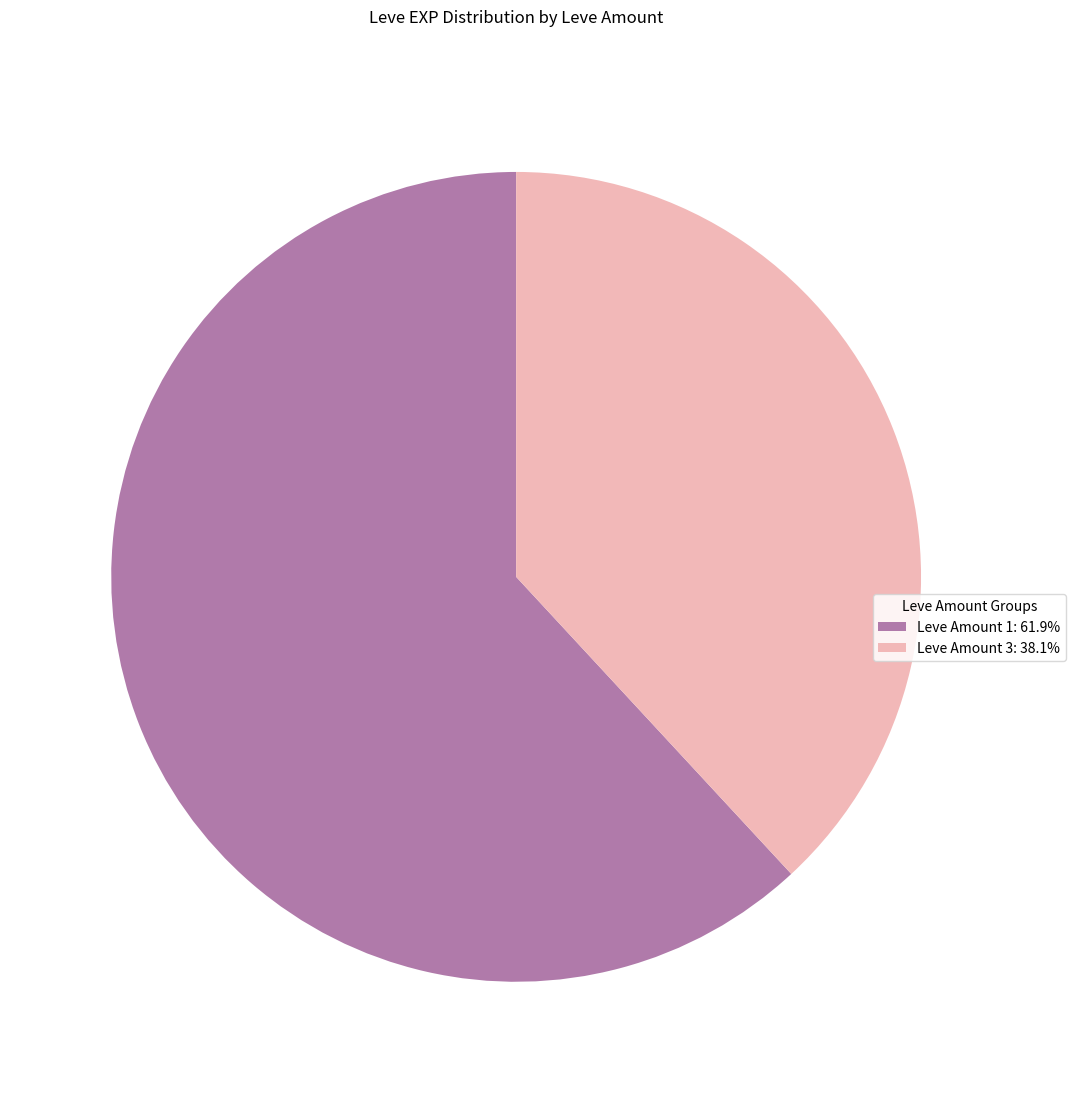

Combined, do Leve Amount 3: 38.1% and Leve Amount 1: 61.9% account for over 50%?

Yes